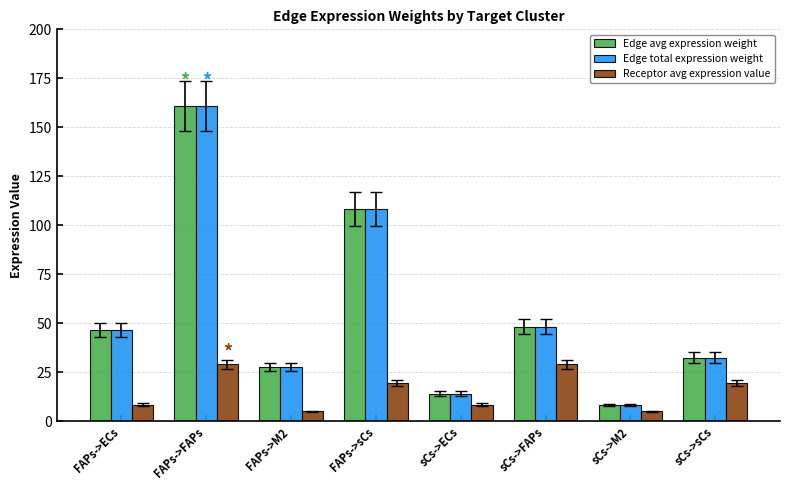

What position from the right is sCs->sCs?

1